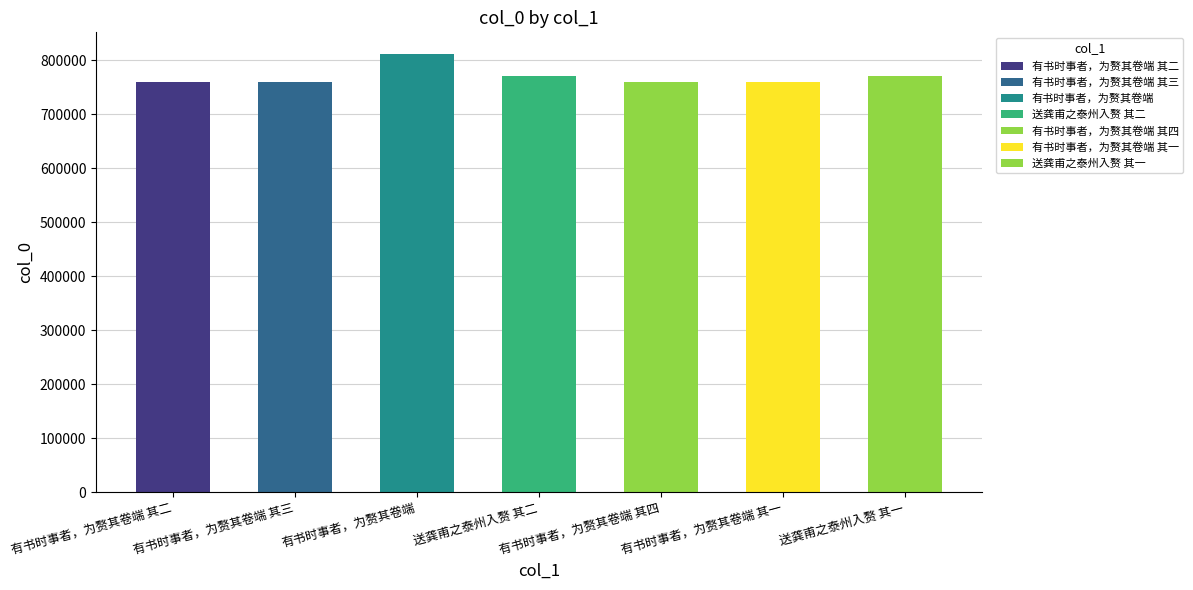

What is the difference between the maximum and minimum values?

52111